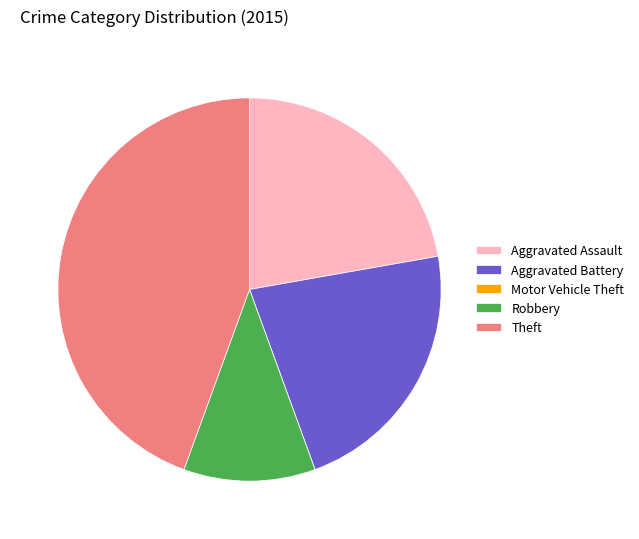

What is the largest slice in the pie chart?

Theft